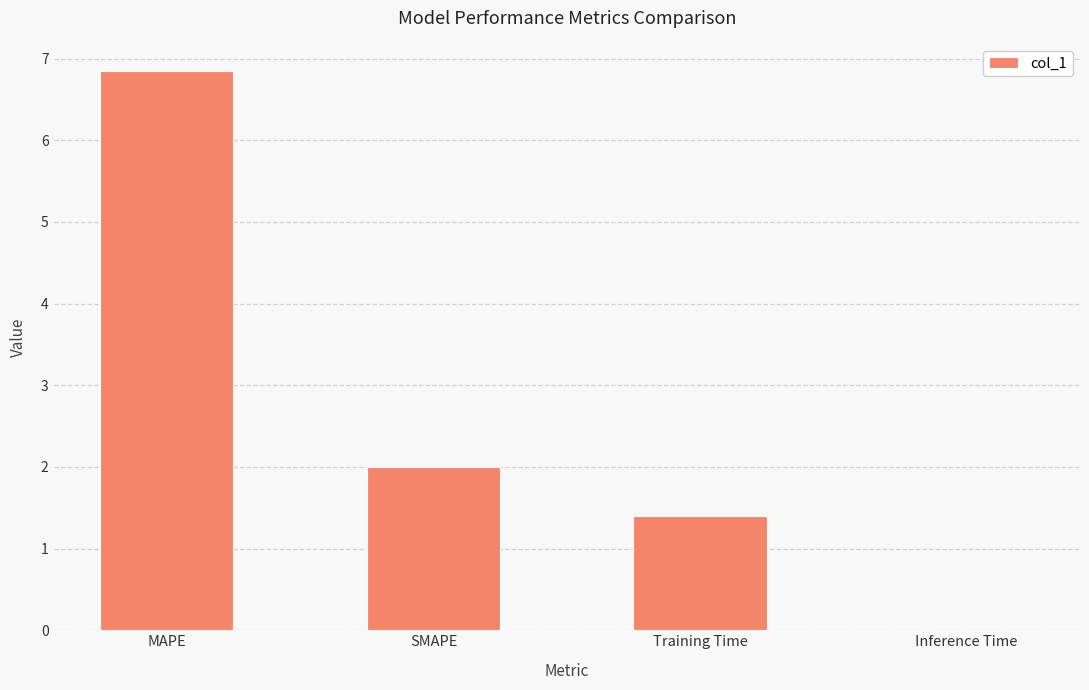

Are the bars horizontal?

No